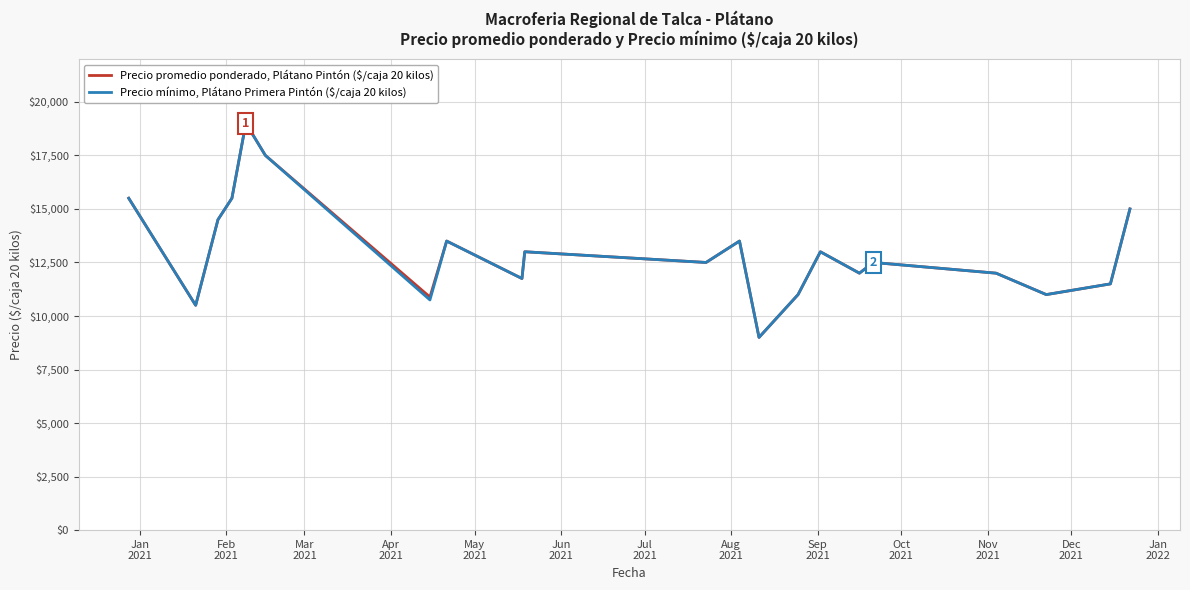

What is the greatest value displayed?

19000.0